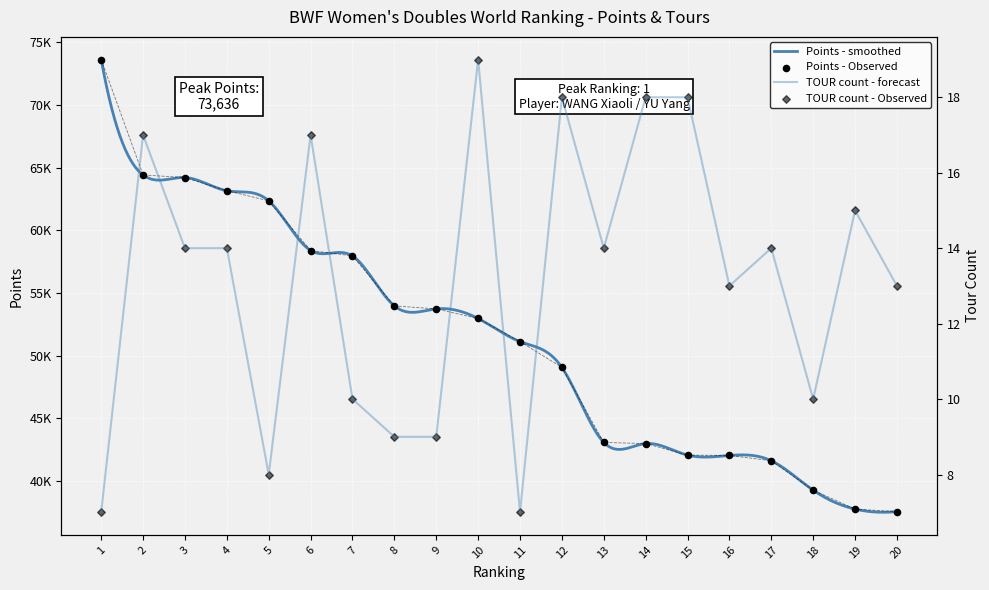

Which series reaches the maximum Y coordinate?

Points